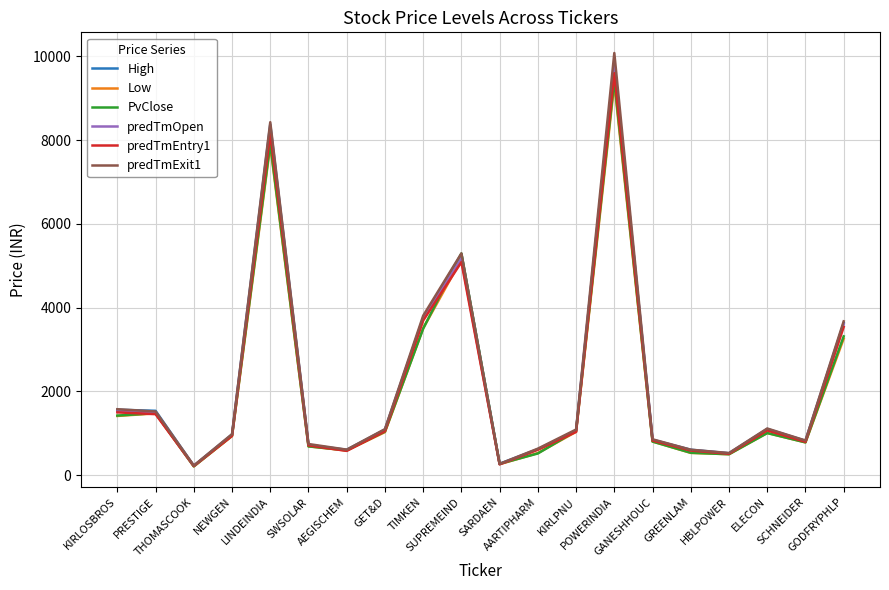

In PvClose, how many points are higher than both neighbors (excluding endpoints)?

5